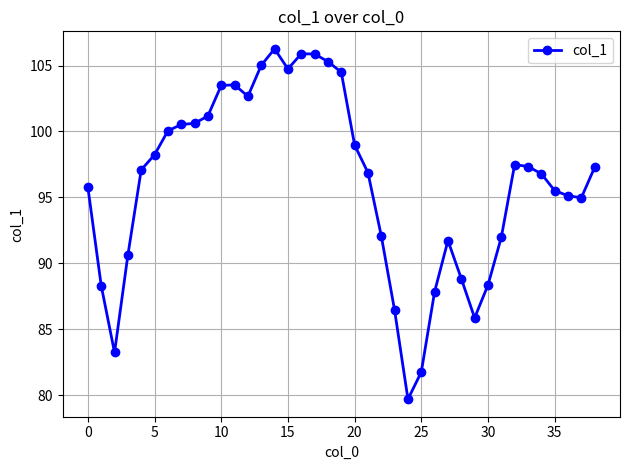

Is this an area chart (filled region under the line)?

No